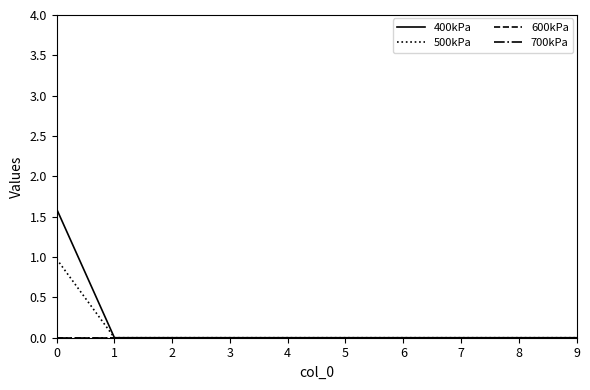

Is the value of 400kPa at 0 greater than the value of 700kPa at 0?

Yes